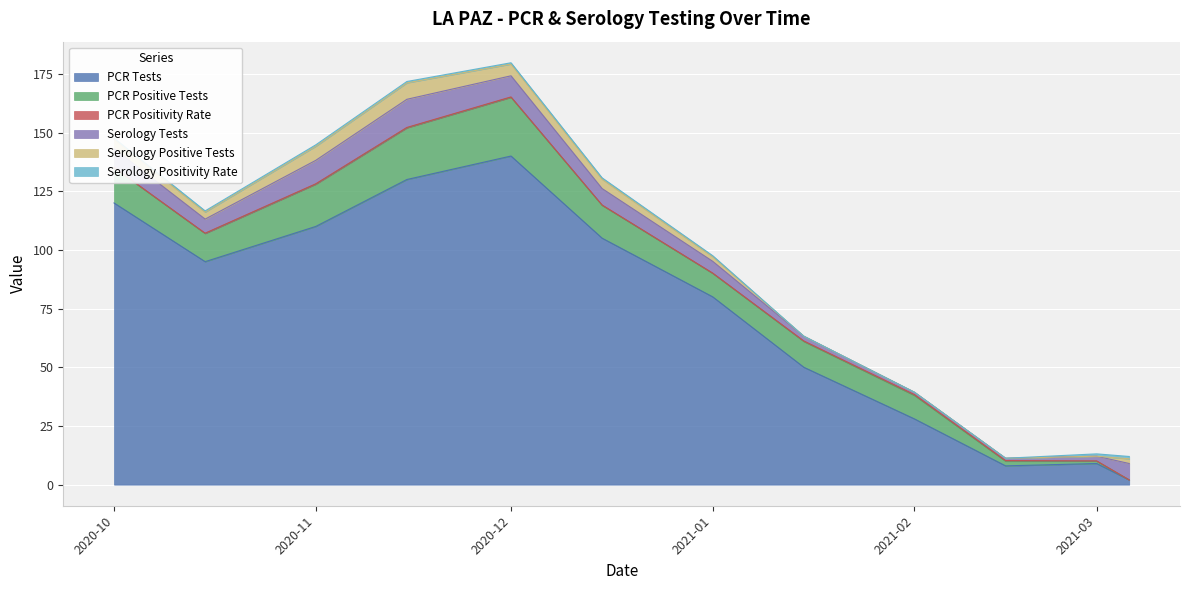

How many lines are shown in the chart?

6